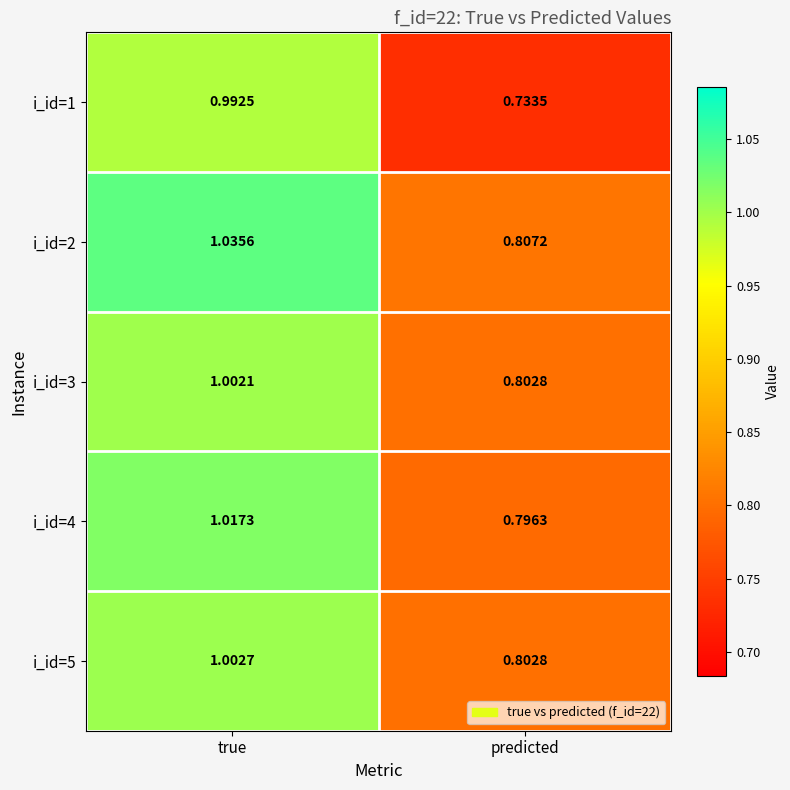

Where does the i_id=5 series first go above 1?

true